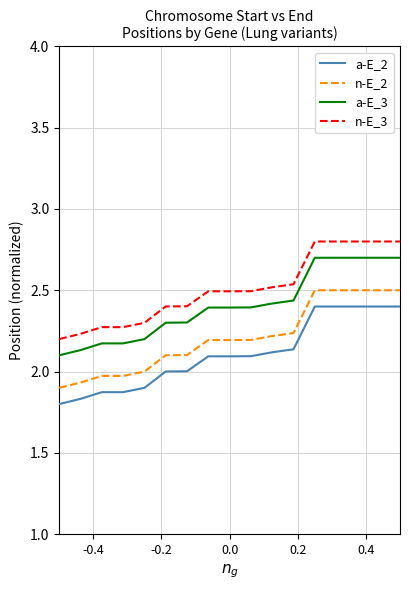

Rank the series by their average value, from highest to lowest.

n-E_3, a-E_3, n-E_2, a-E_2